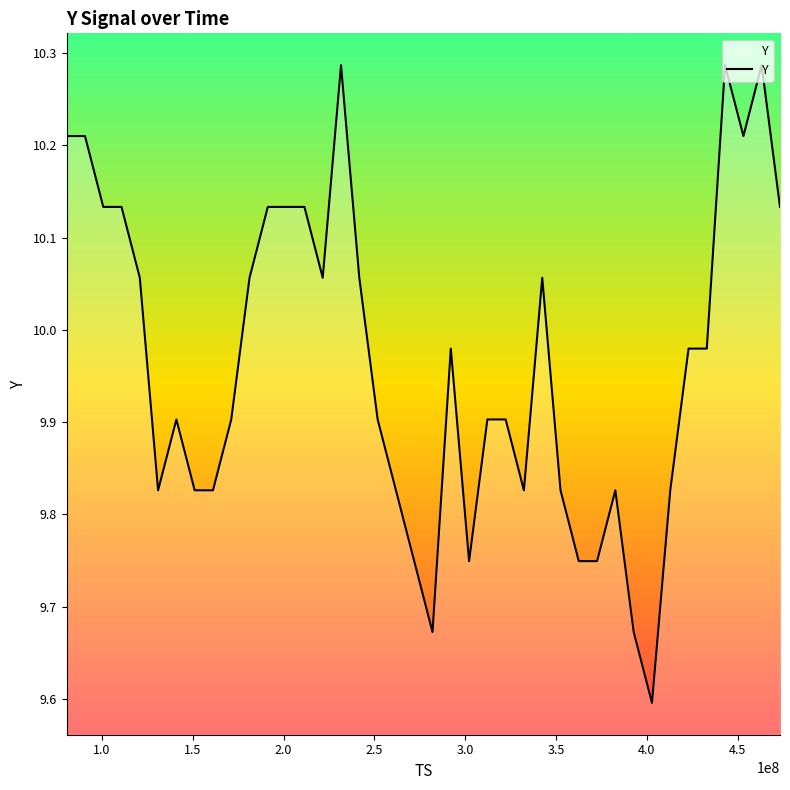

What is the minimum value shown in the chart?

9.6